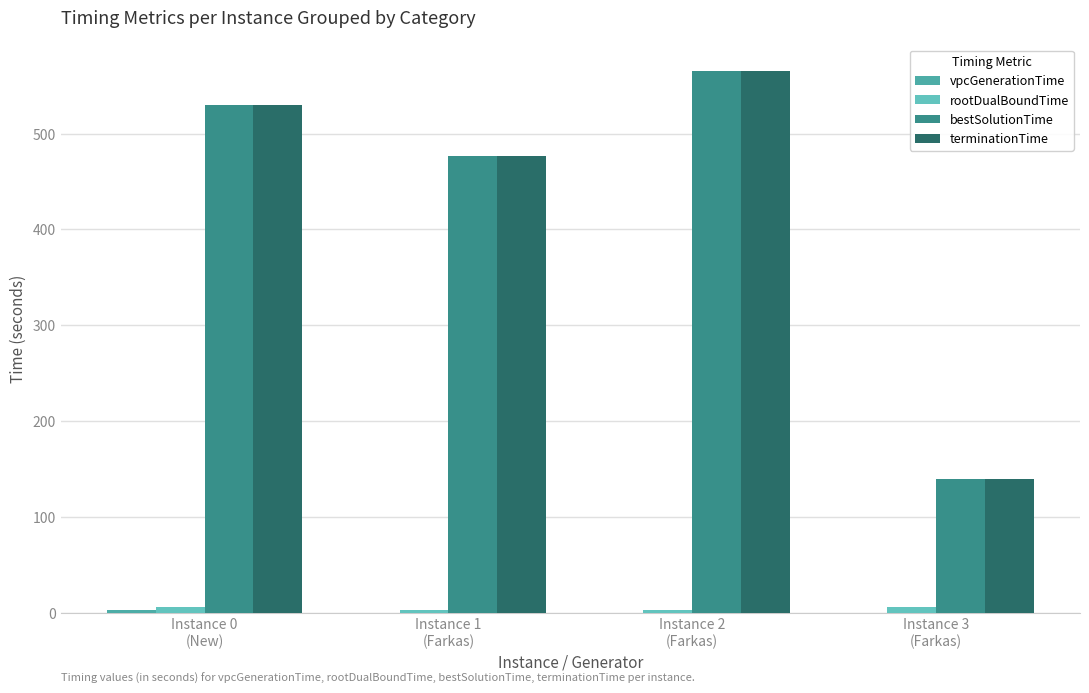

Which series changed the most between Instance 1
(Farkas) and Instance 3
(Farkas)?

terminationTime